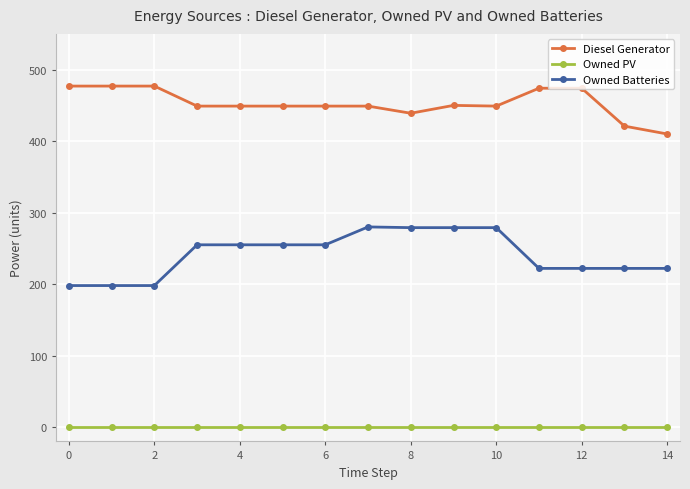

True or false: Owned Batteries and Diesel Generator intersect in this chart.

False